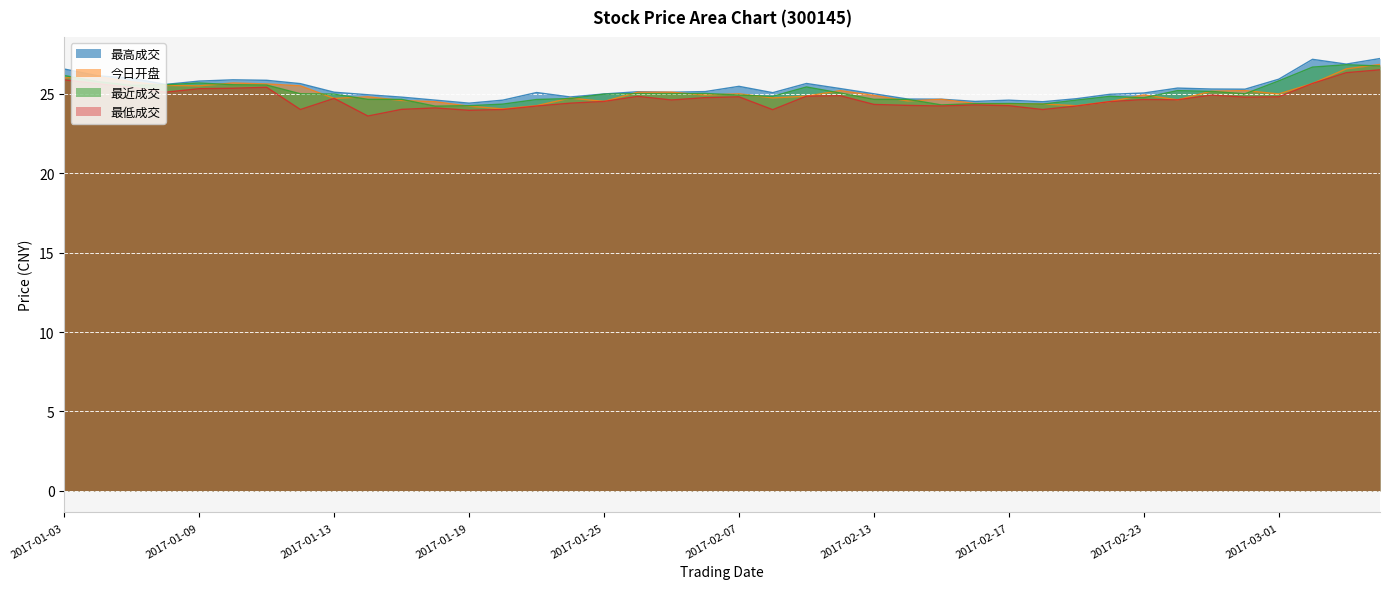

Which series has the widest spread of values?

最低成交